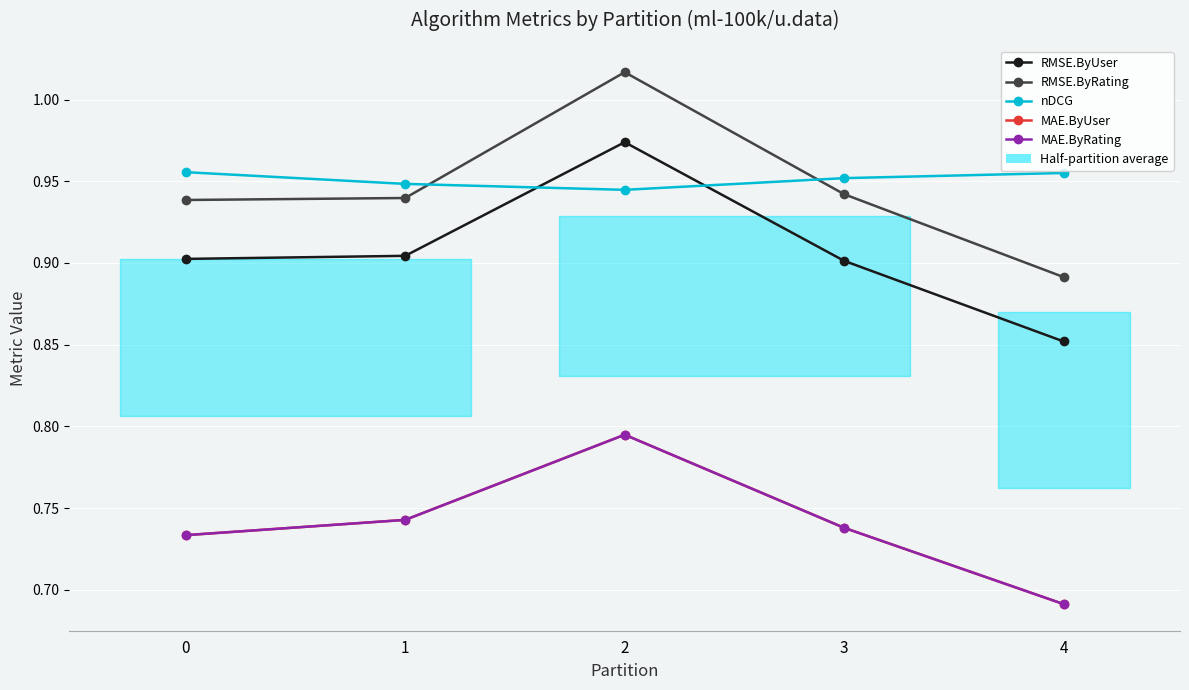

The value of RMSE.ByRating at 4 is 1.3. True or false?

False